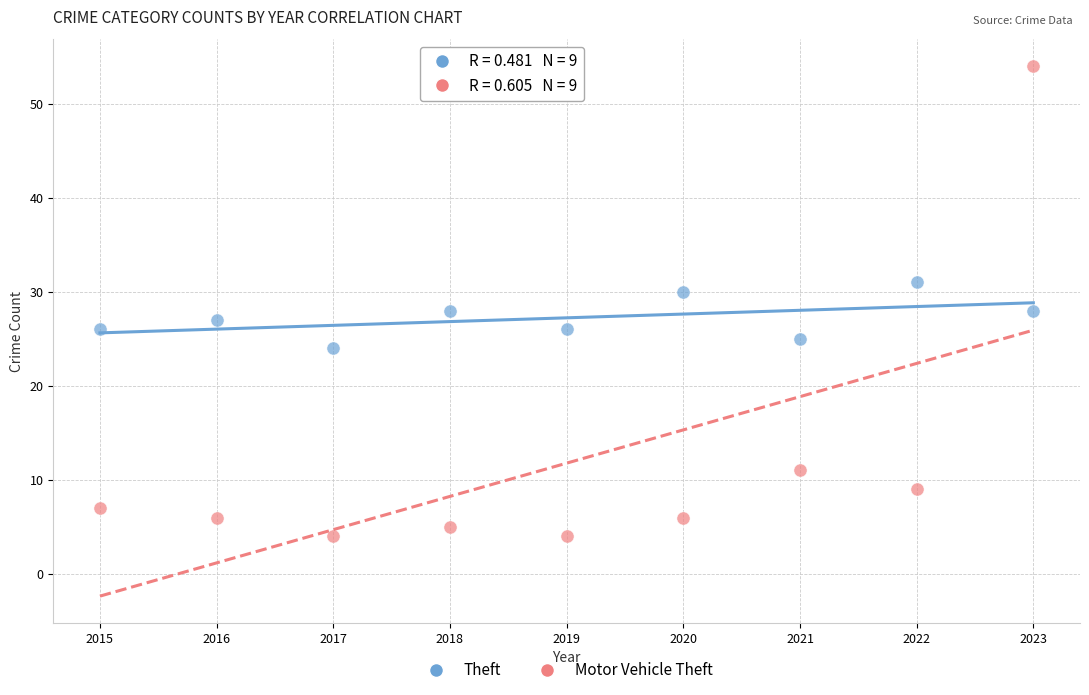

Which series contains the highest Y value?

Motor Vehicle Theft